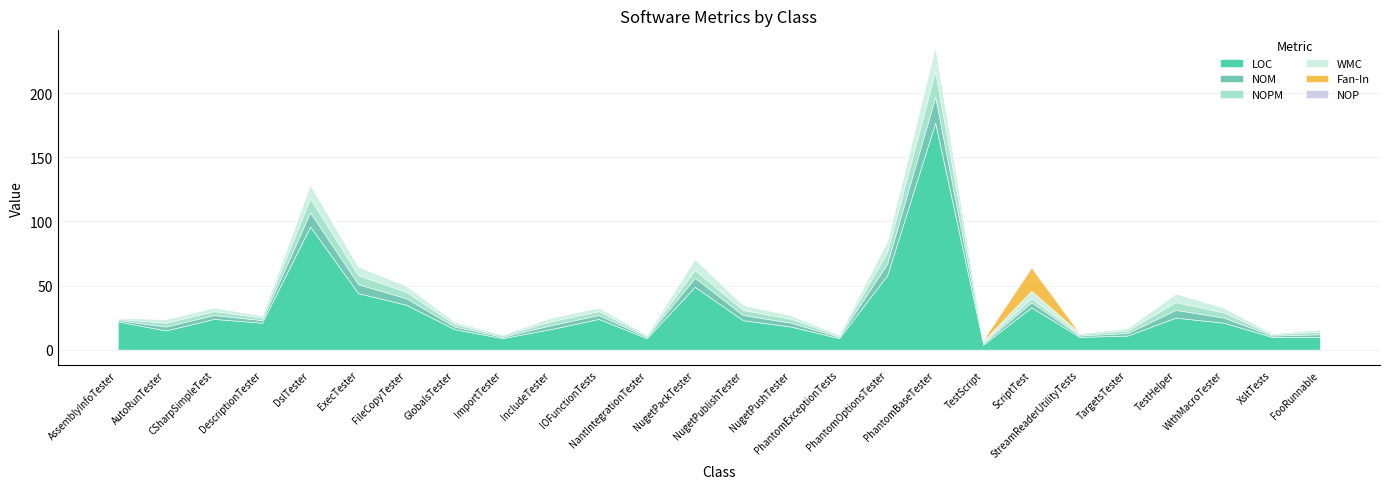

What is the maximum value for LOC?

177